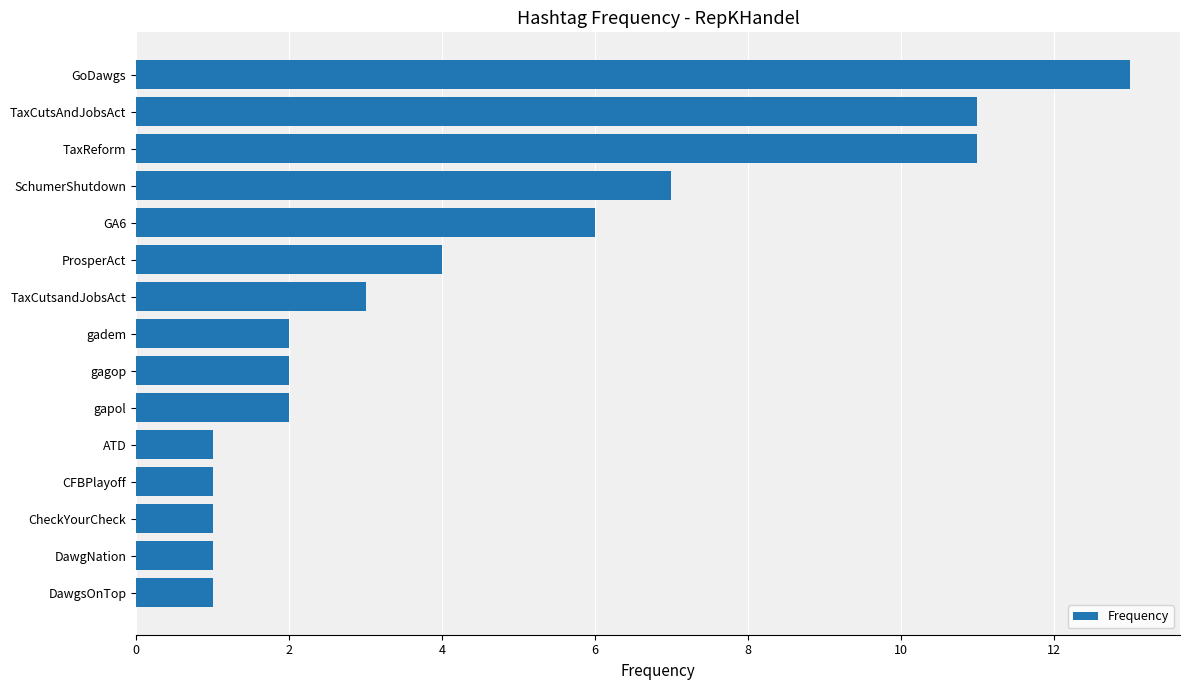

Reading bottom to top, what are all the values shown in this chart?

1	1	1	1	1	2	2	2	3	4	6	7	11	11	13